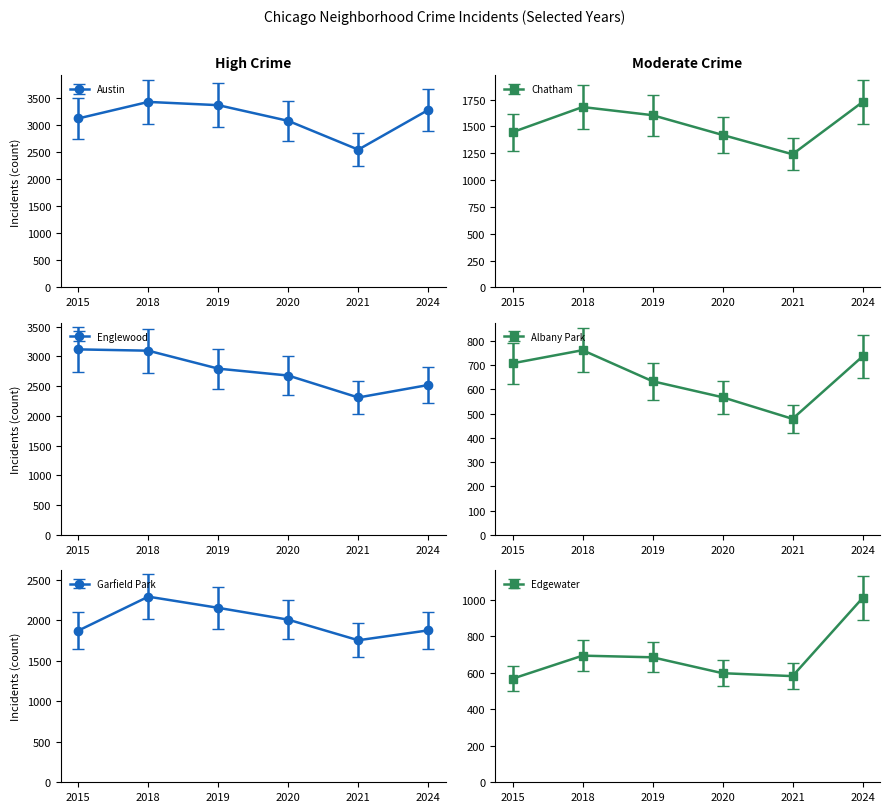

The Edgewater series shows 865.7 at 2015. True or false?

False